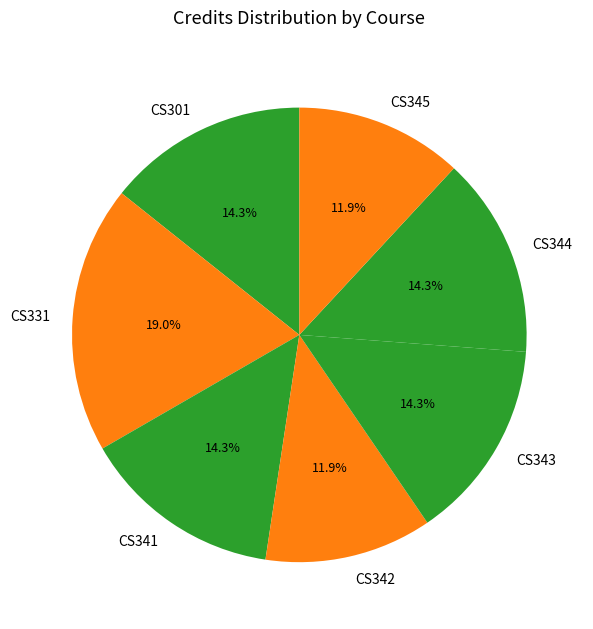

Is it true that CS343 is 28% of the pie?

False